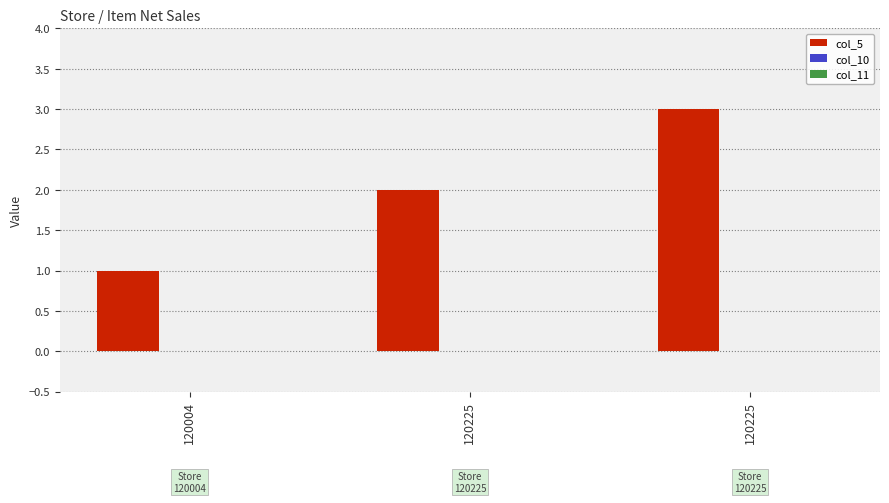

How many data points are less than 2?

1